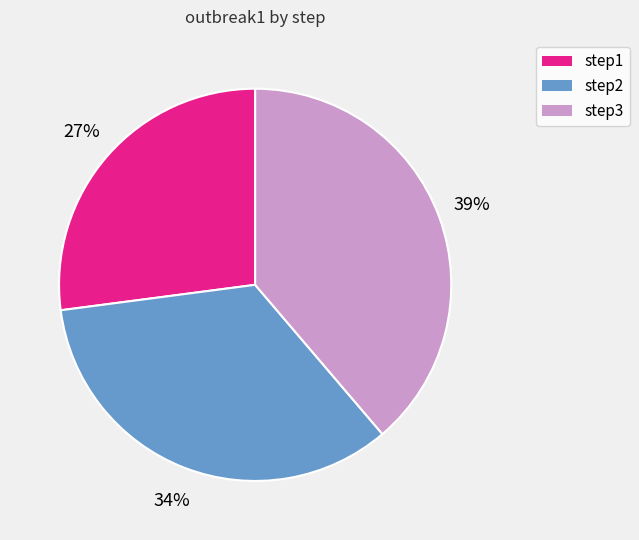

To the nearest percent, what is the difference between the largest and smallest slice percentages?

12%